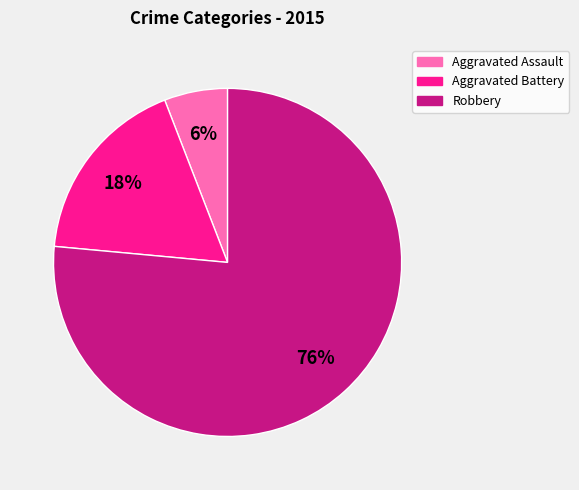

Count the number of slices in the pie.

3